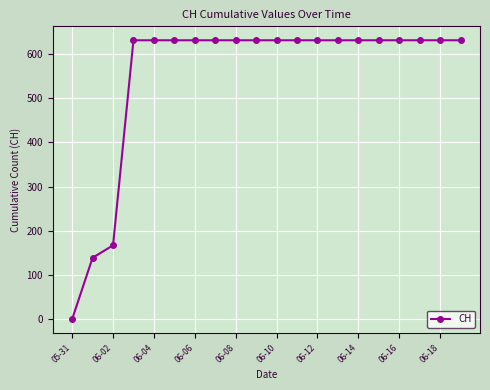

Reading right to left, extract all data points from this chart.

631	631	631	631	631	631	631	631	631	631	631	631	631	631	631	631	631	167	139	0